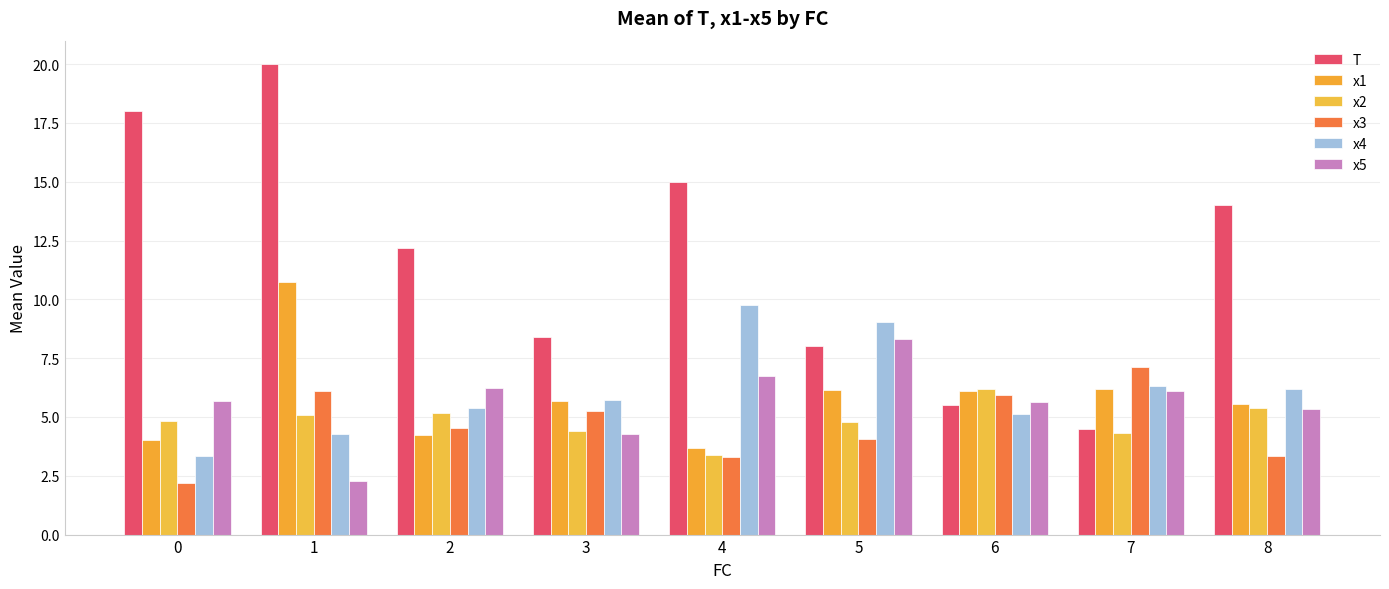

What are all the series names shown in the legend?

T, x1, x2, x3, x4, x5